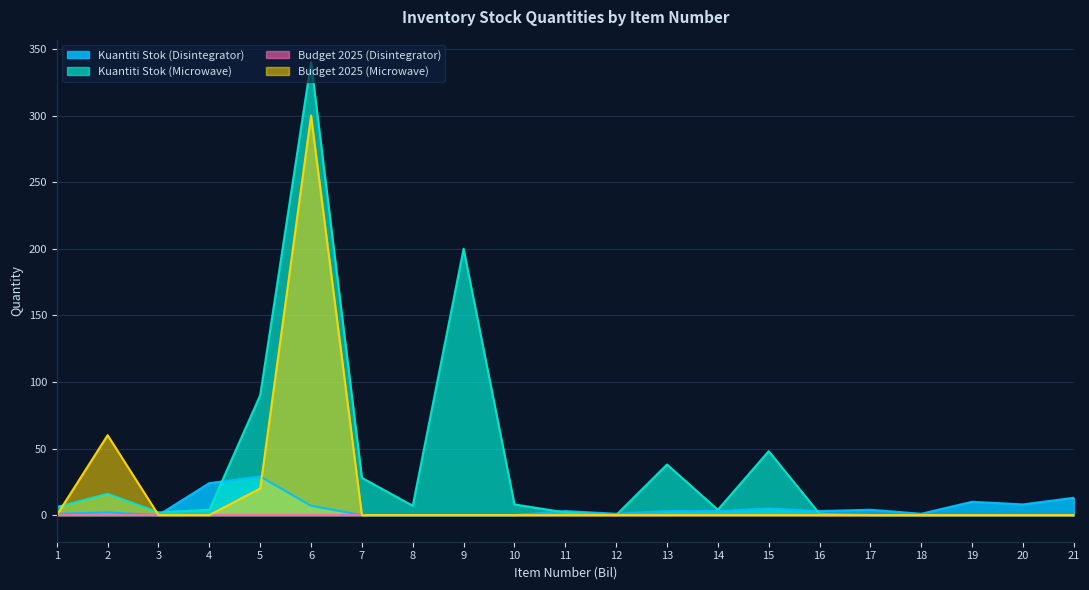

Which series has the largest total across all categories?

Kuantiti Stok (Microwave)